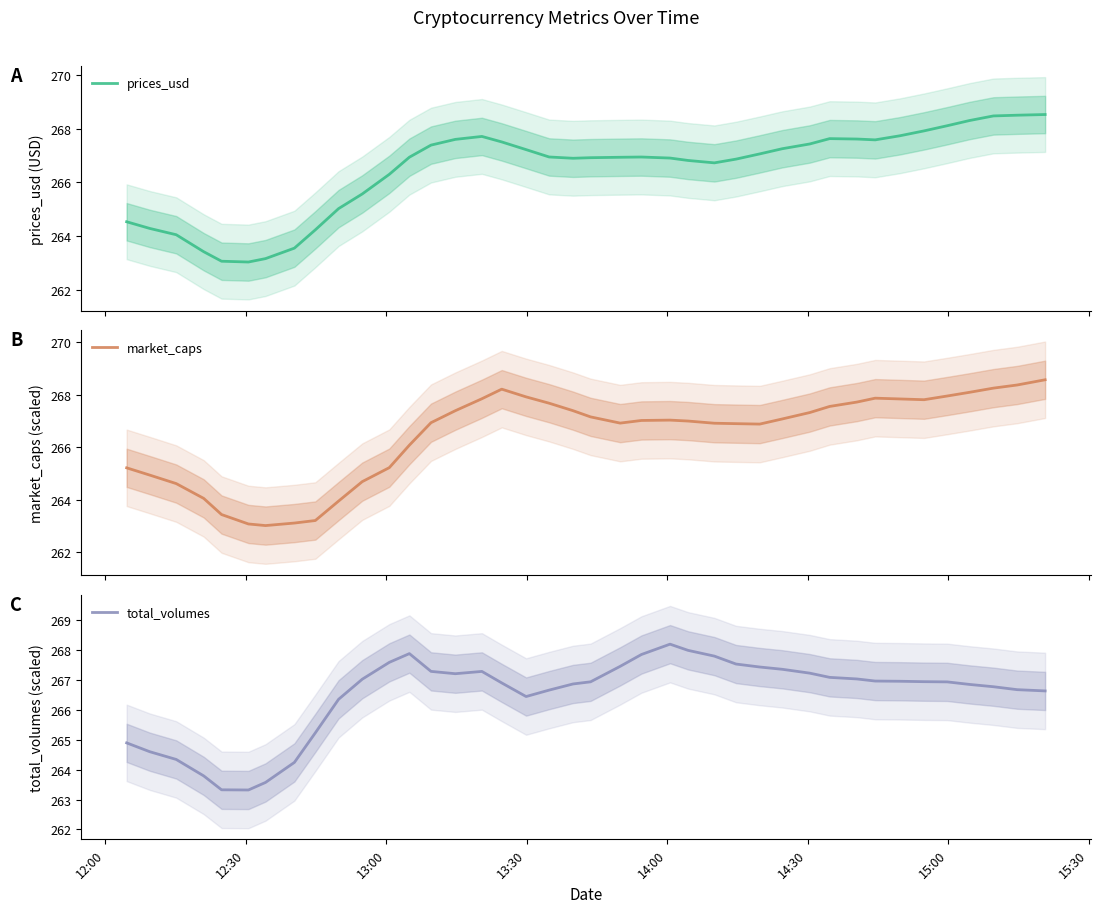

At how many categories does at least one series exceed 267?

30